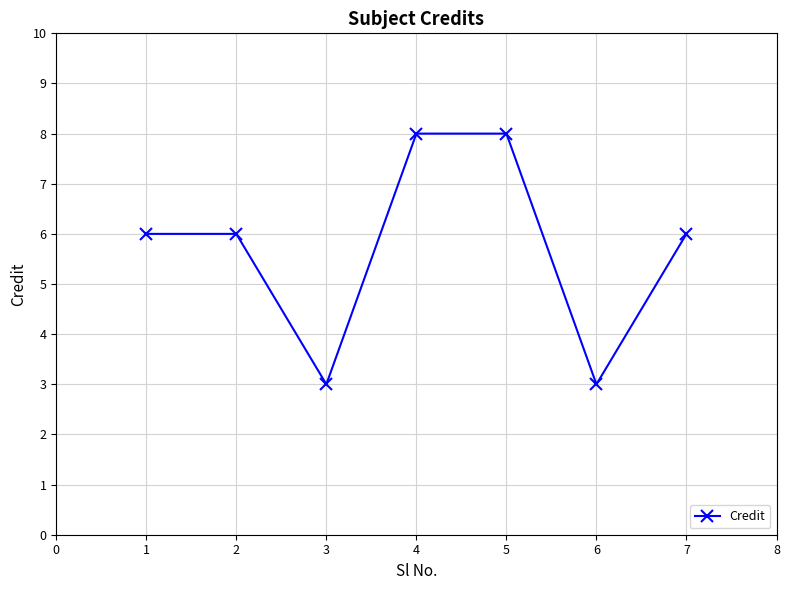

True or false: the data shows 4 at 4.

False